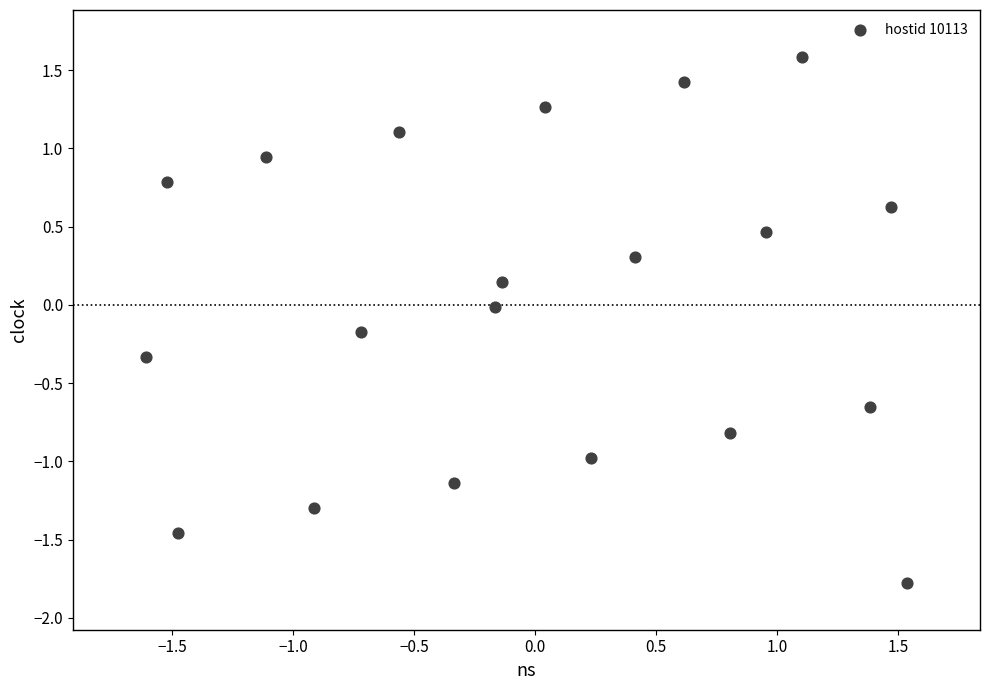

What is the range of X values (max minus min)?

3.1